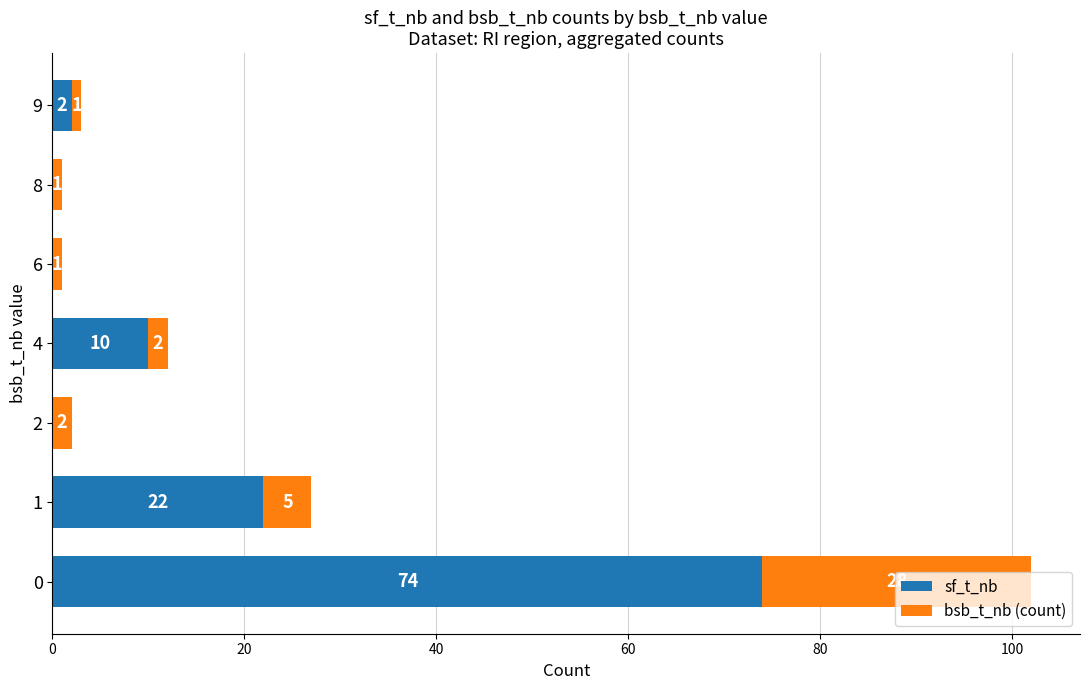

How many series are shown in this chart?

2